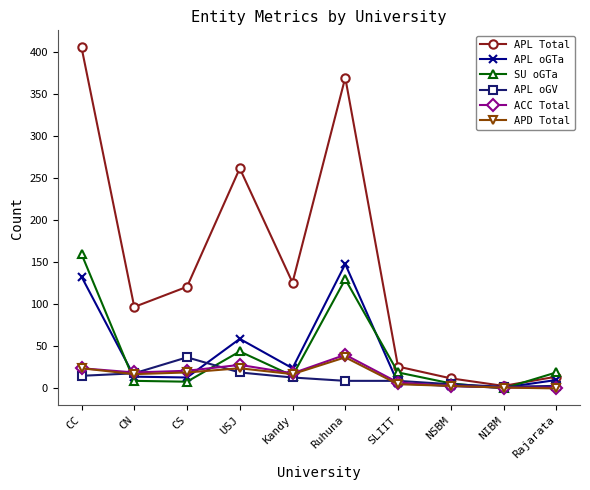

How many interior local valleys does the APL Total series have?

3